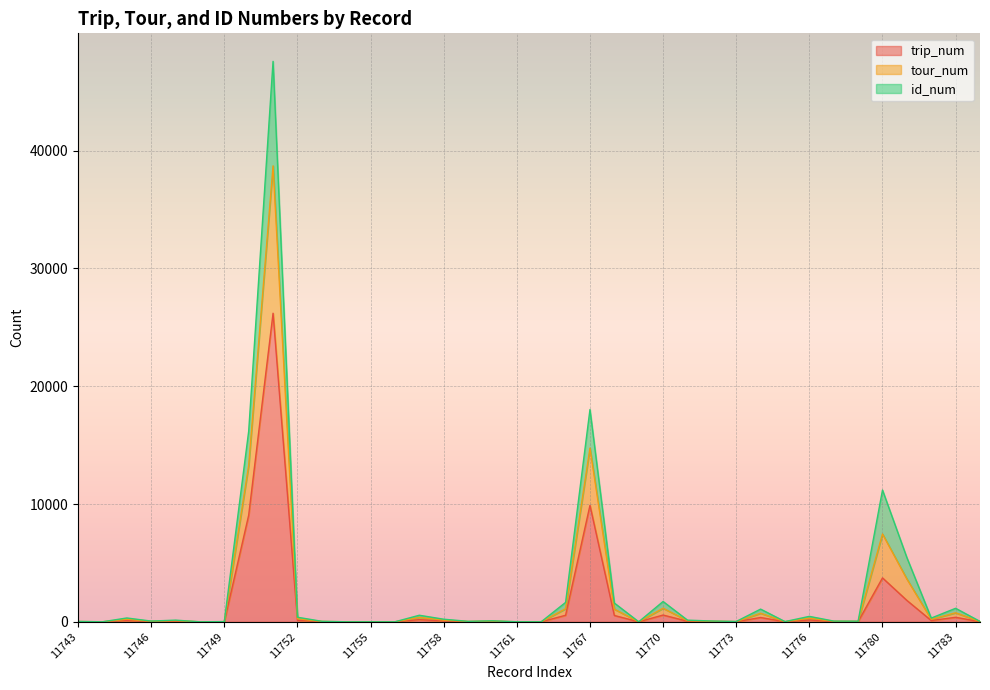

True or false: trip_num and tour_num intersect in this chart.

False